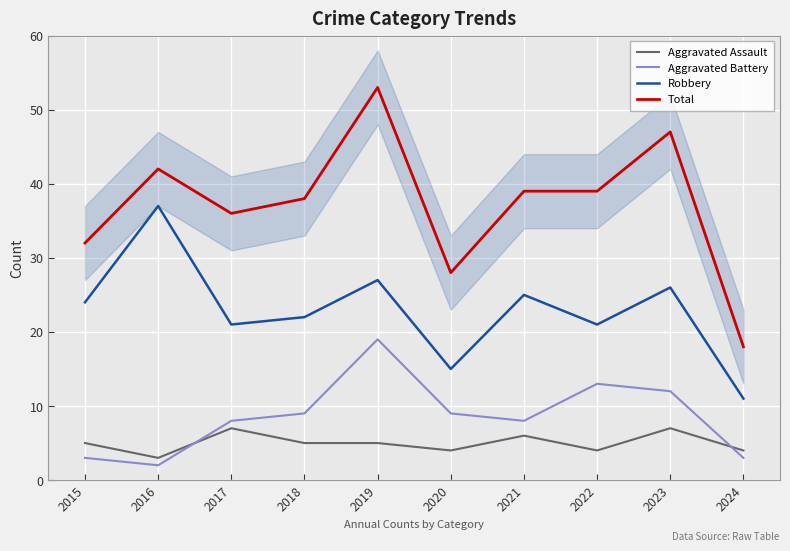

True or false: Aggravated Assault and Total intersect in this chart.

False